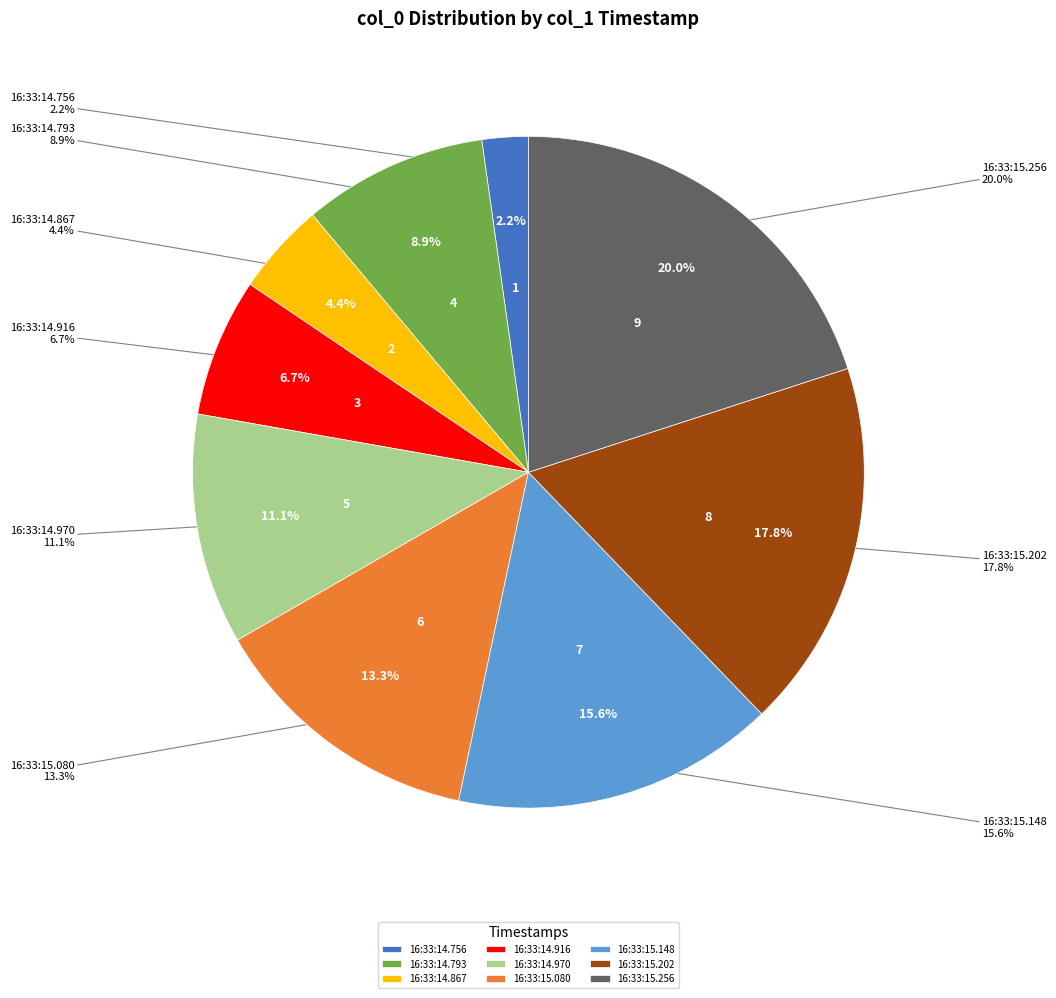

What is the largest slice in the pie chart?

16:33:15.256